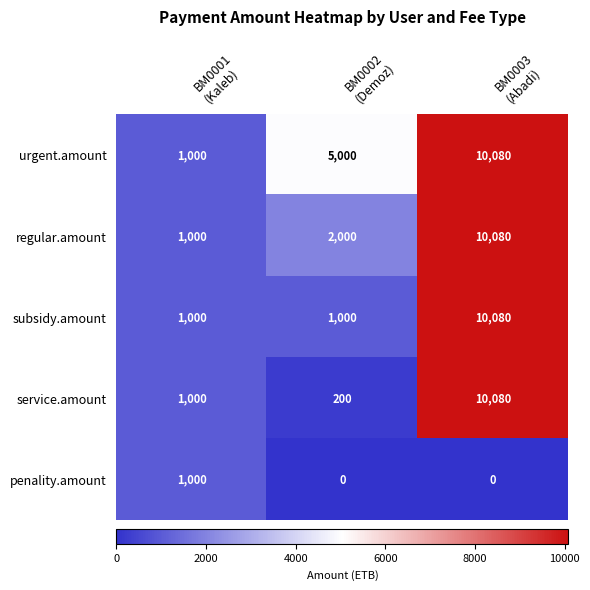

Count the subsidy.amount values in the range 1000 to 10080.

3